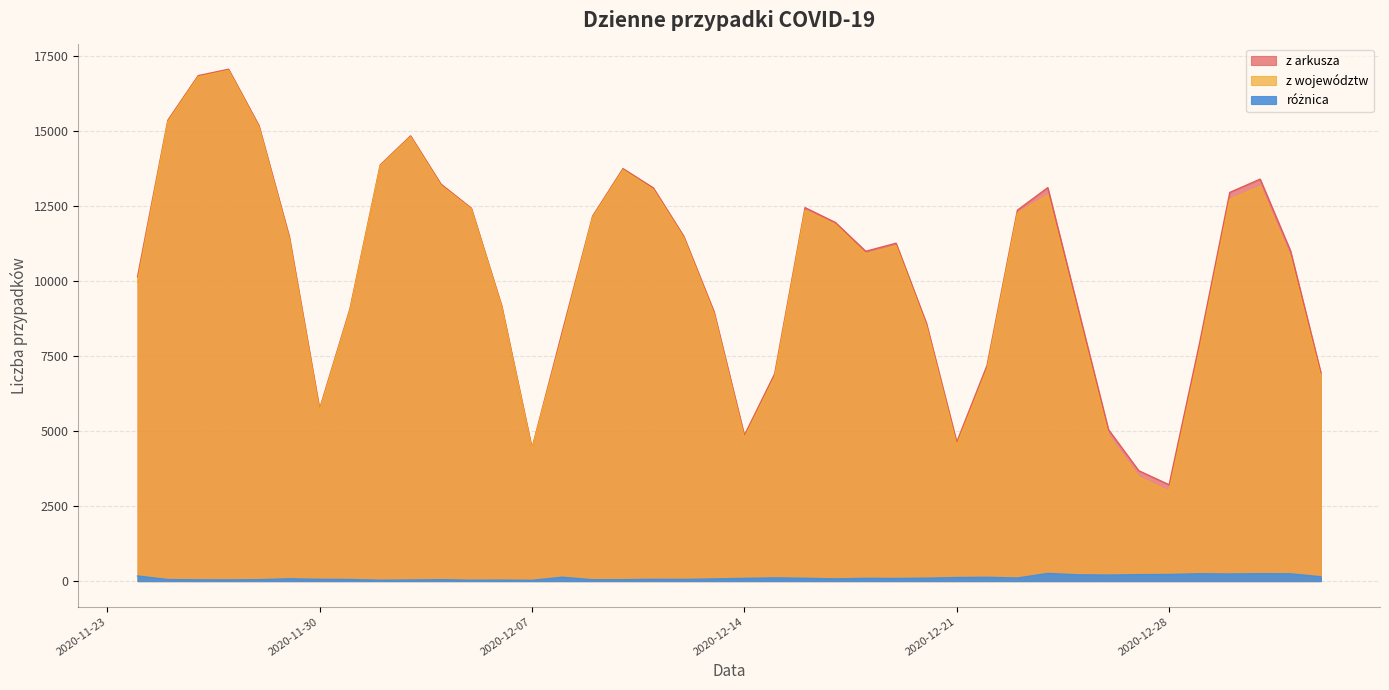

Which category has the highest value in the różnica series?

2020-12-24